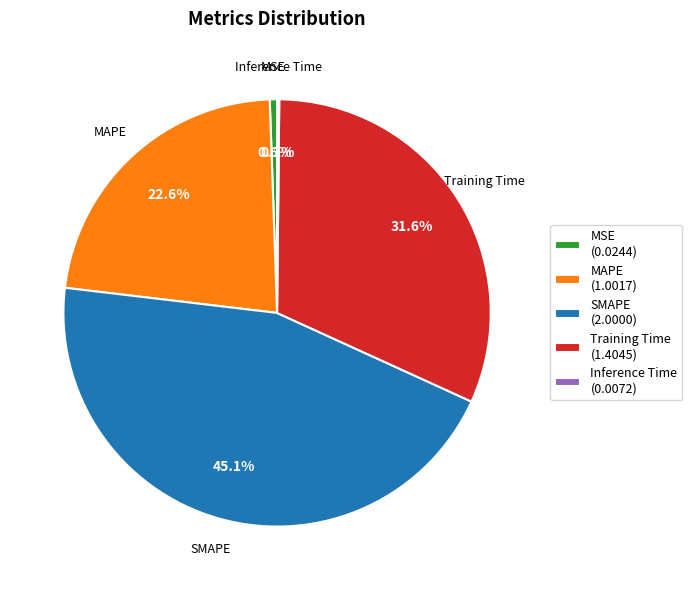

The MAPE slice represents 14% of the pie. True or false?

False